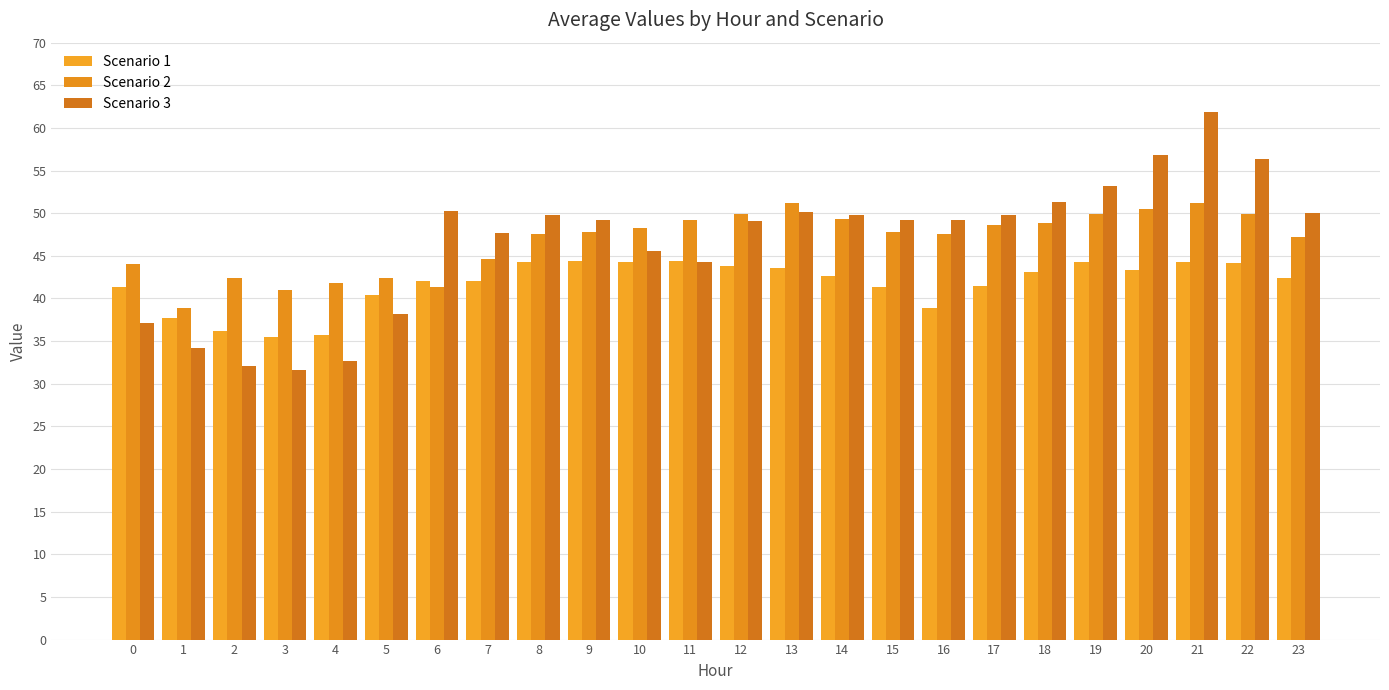

What is the difference between the Scenario 1 values at 15 and 8?

2.9